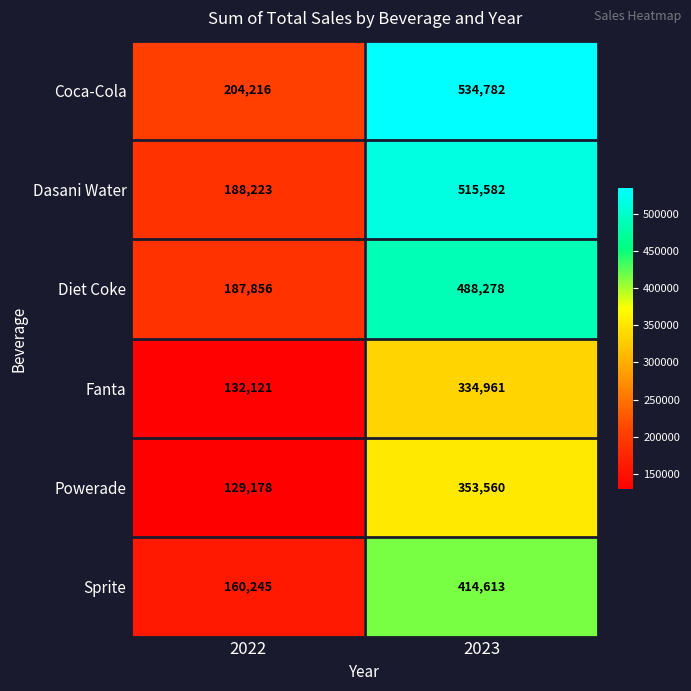

At which label is Powerade closest to 241369?

2022